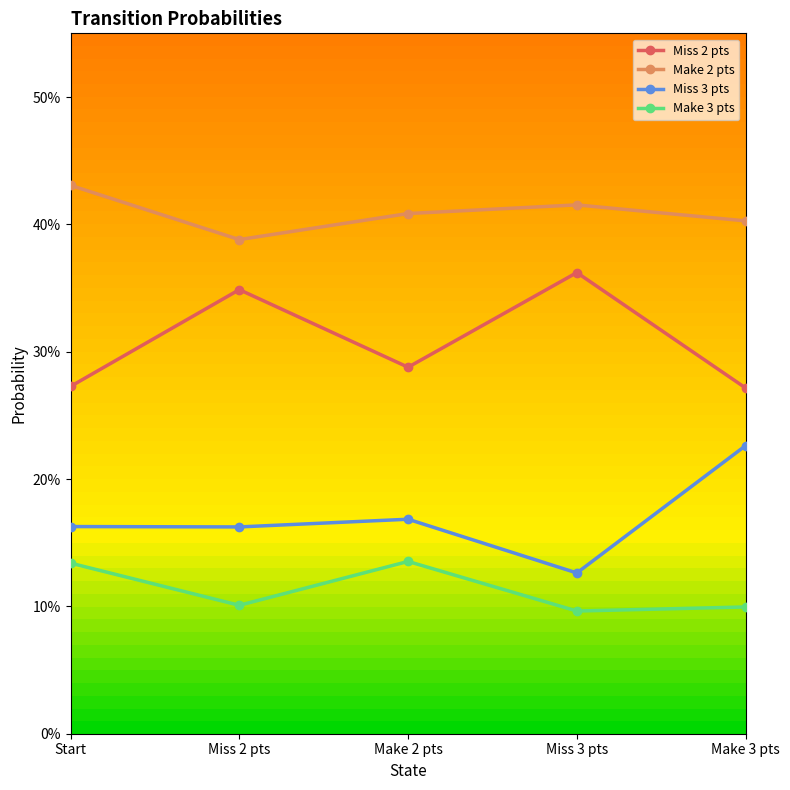

Reading left to right, list all the values displayed in this chart.

Miss 2 pts: Start=0.3	Miss 2 pts=0.3	Make 2 pts=0.3	Miss 3 pts=0.4	Make 3 pts=0.3
Make 2 pts: Start=0.4	Miss 2 pts=0.4	Make 2 pts=0.4	Miss 3 pts=0.4	Make 3 pts=0.4
Miss 3 pts: Start=0.2	Miss 2 pts=0.2	Make 2 pts=0.2	Miss 3 pts=0.1	Make 3 pts=0.2
Make 3 pts: Start=0.1	Miss 2 pts=0.1	Make 2 pts=0.1	Miss 3 pts=0.1	Make 3 pts=0.1